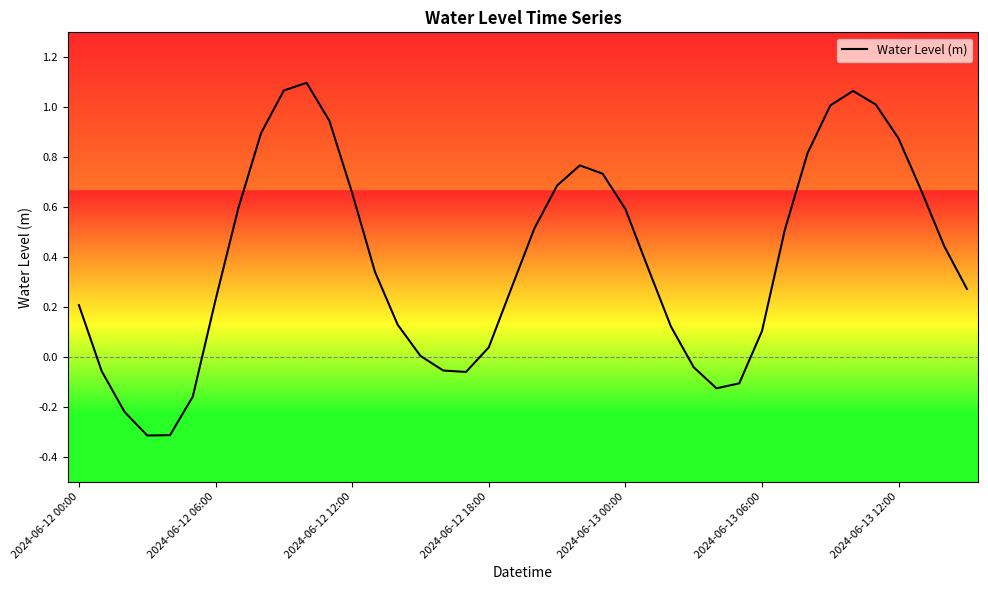

What is the difference between the maximum and minimum values?

1.4